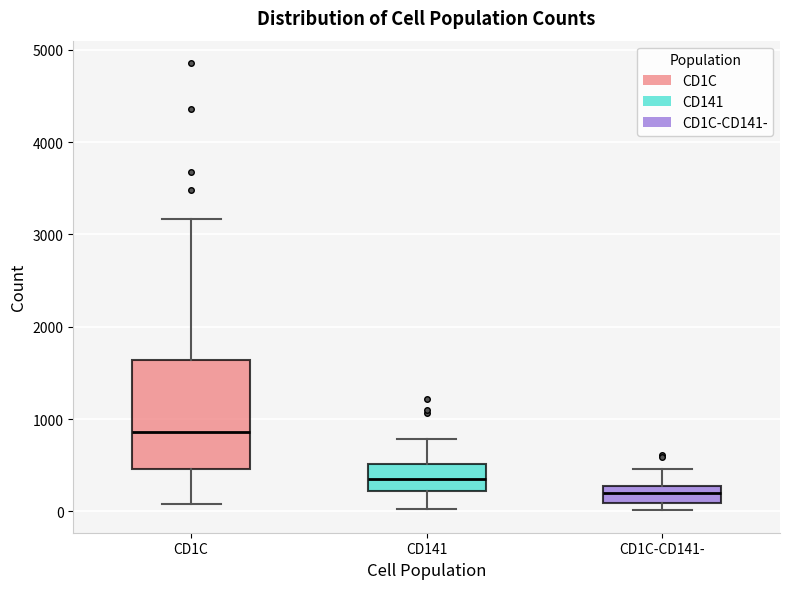

Where is the upper edge of the box for CD1C on the y-axis? The values are not printed on the chart, so give them approximately, as read against the axis.

1600